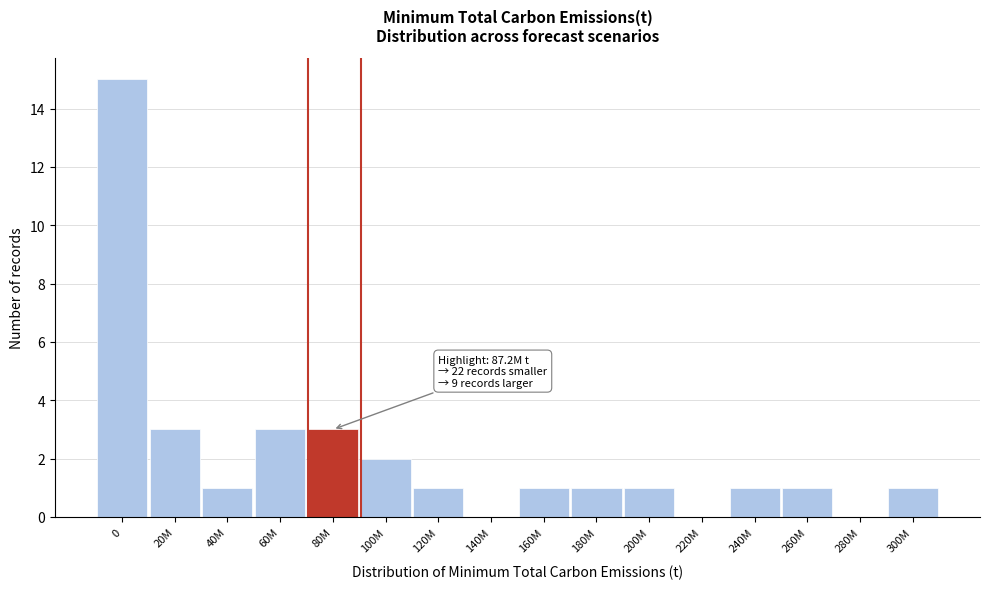

Reading left to right, what are all the values shown in this chart?

0=15	20M=3	40M=1	60M=3	80M=3	100M=2	120M=1	140M=0	160M=1	180M=1	200M=1	220M=0	240M=1	260M=1	280M=0	300M=1